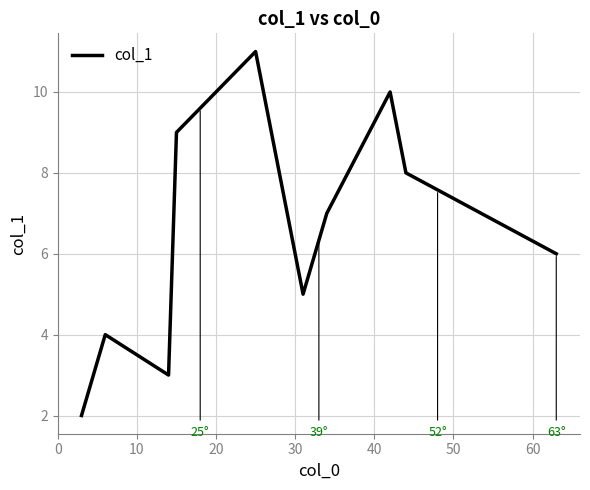

What is the maximum value shown in the chart?

11